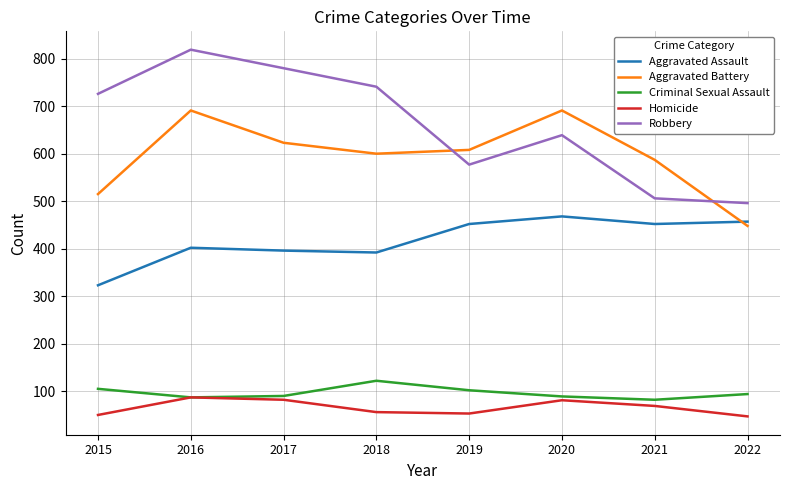

What is the spread (max minus min) of values at 2019?

555